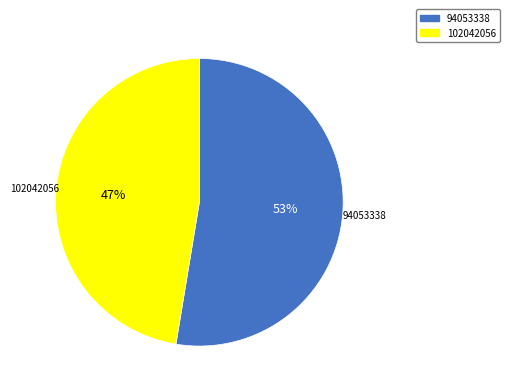

What is the smallest slice in the pie chart?

102042056